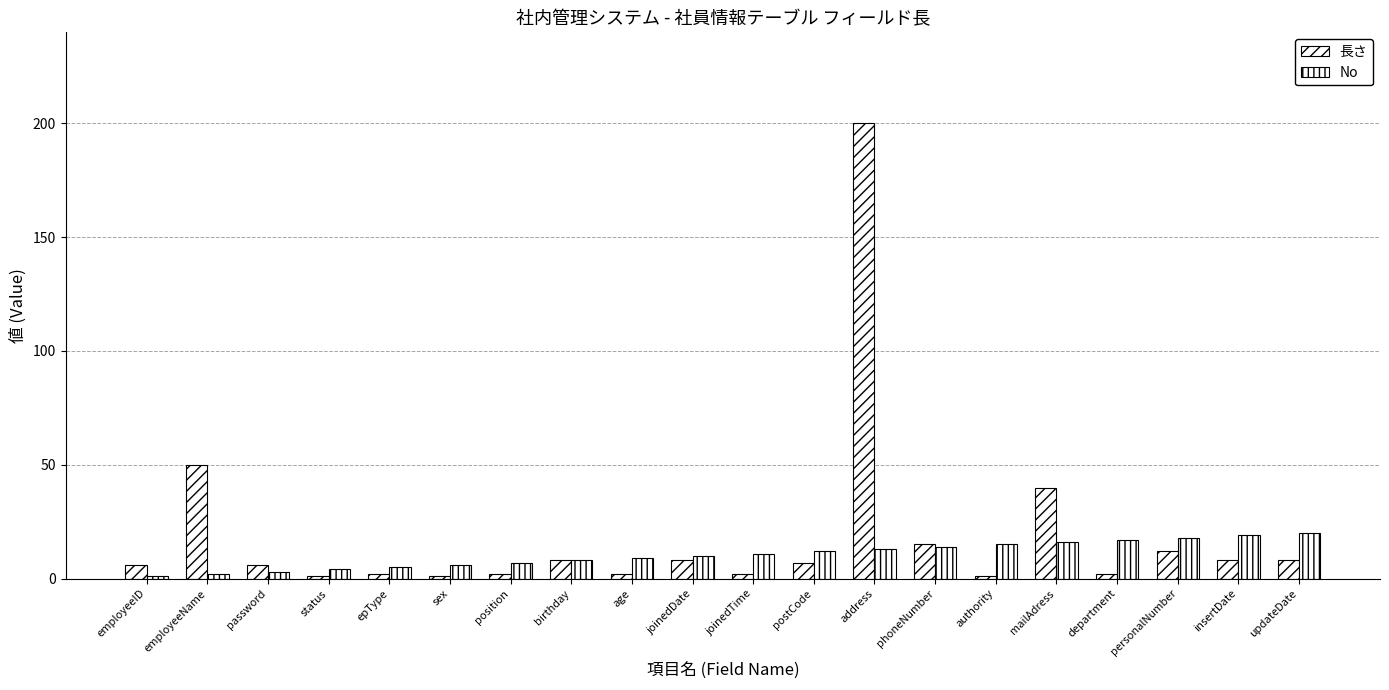

At how many categories does at least one series exceed 34?

3